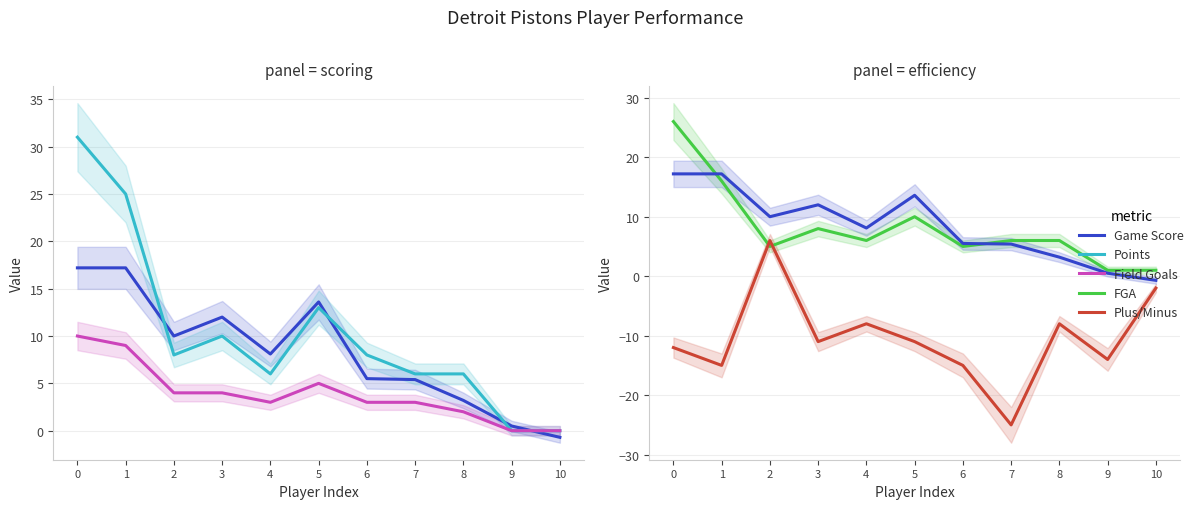

Reading left to right, extract all data points from this chart.

Game Score: 0=17.2	1=17.2	2=10.0	3=12.0	4=8.1	5=13.6	6=5.5	7=5.4	8=3.2	9=0.5	10=-0.7
Points: 0=31.0	1=25.0	2=8.0	3=10.0	4=6.0	5=13.0	6=8.0	7=6.0	8=6.0	9=0.0	10=0.0
Field Goals: 0=10.0	1=9.0	2=4.0	3=4.0	4=3.0	5=5.0	6=3.0	7=3.0	8=2.0	9=0.0	10=0.0
FGA: 0=26.0	1=16.0	2=5.0	3=8.0	4=6.0	5=10.0	6=5.0	7=6.0	8=6.0	9=1.0	10=1.0
Plus/Minus: 0=-12.0	1=-15.0	2=6.0	3=-11.0	4=-8.0	5=-11.0	6=-15.0	7=-25.0	8=-8.0	9=-14.0	10=-2.0